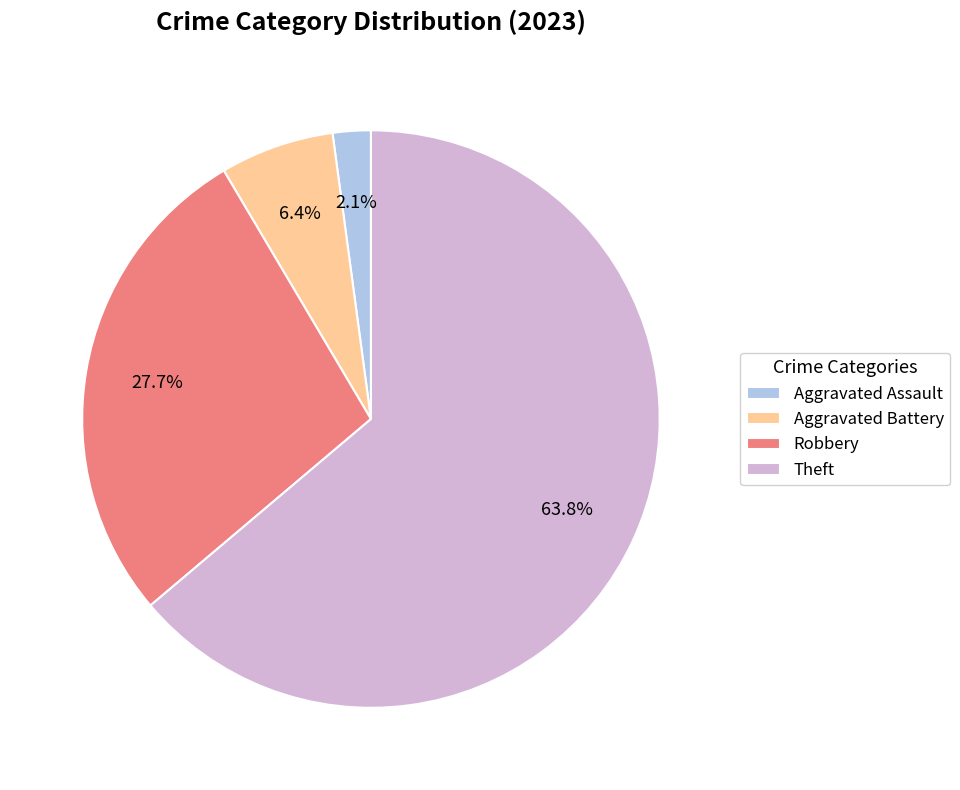

What portion of the pie excludes Aggravated Battery?

93.6%